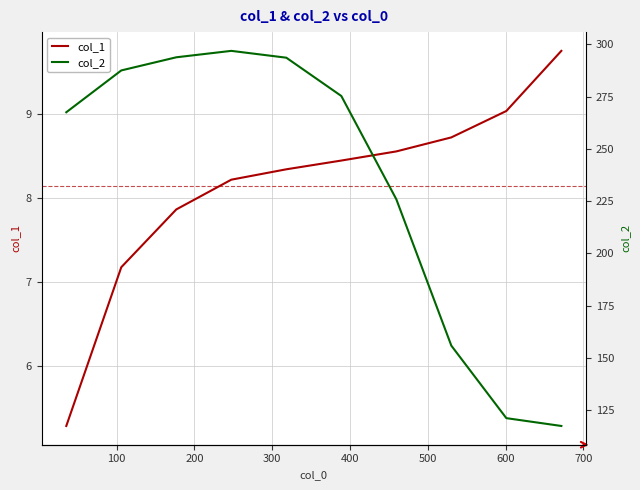

What is the lowest value of the col_1 series?

5.3